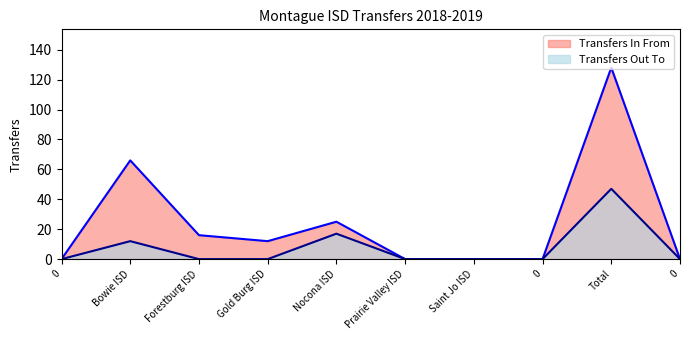

Count the number of data series in this chart.

2